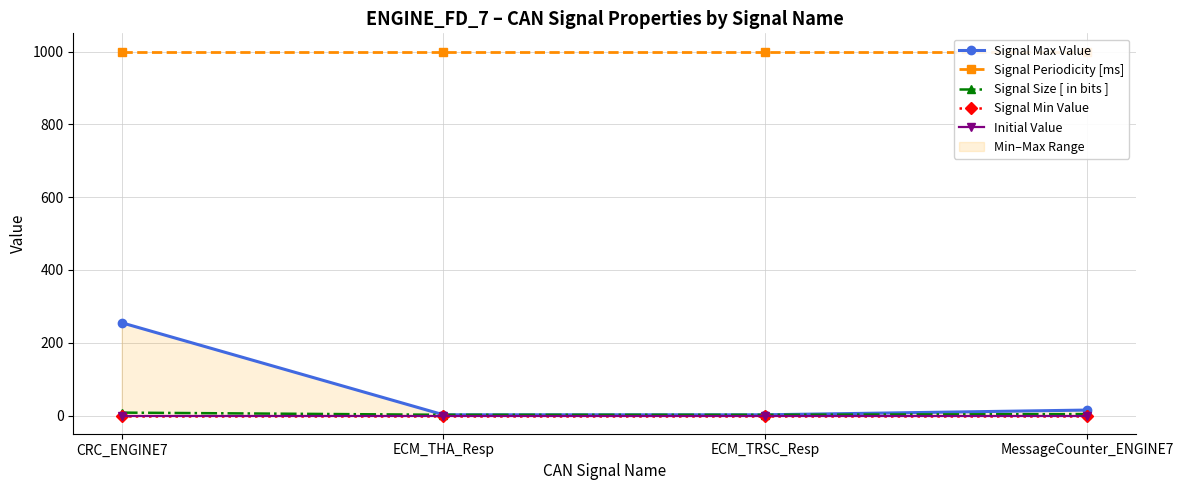

What is the minimum value for Signal Periodicity [ms]?

1000